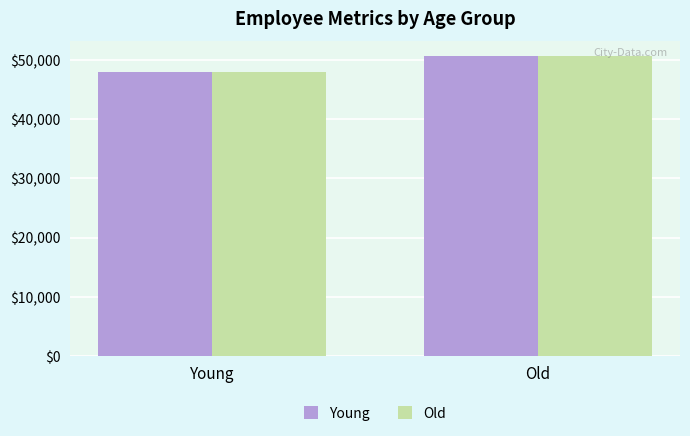

Count the number of data series in this chart.

2